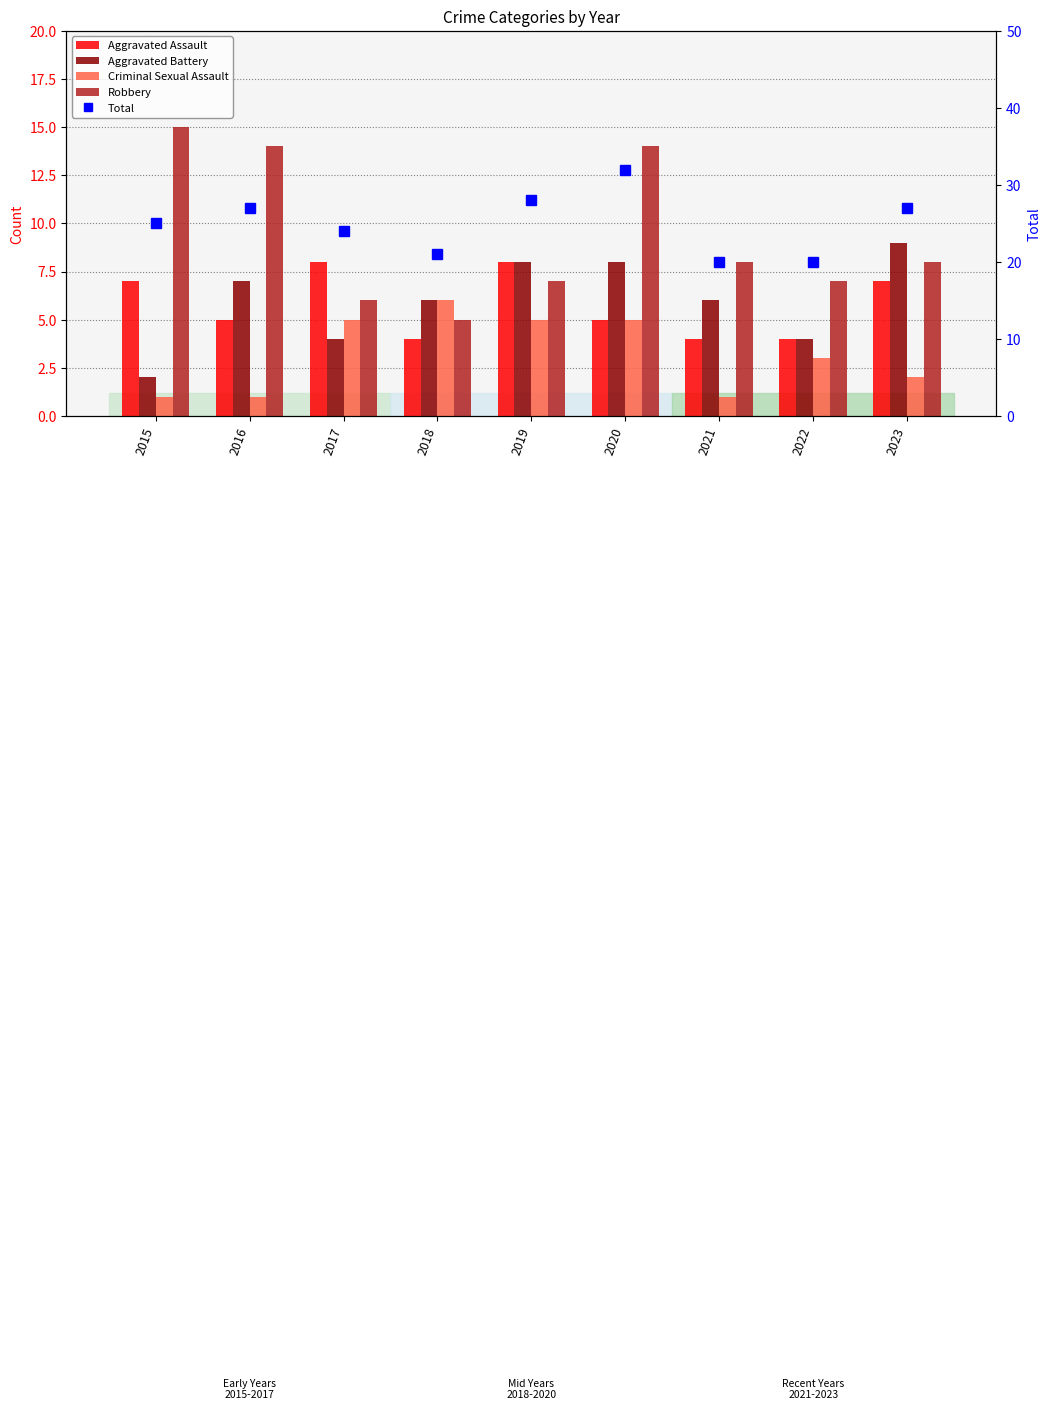

What is the total value across all series at 2023?

53